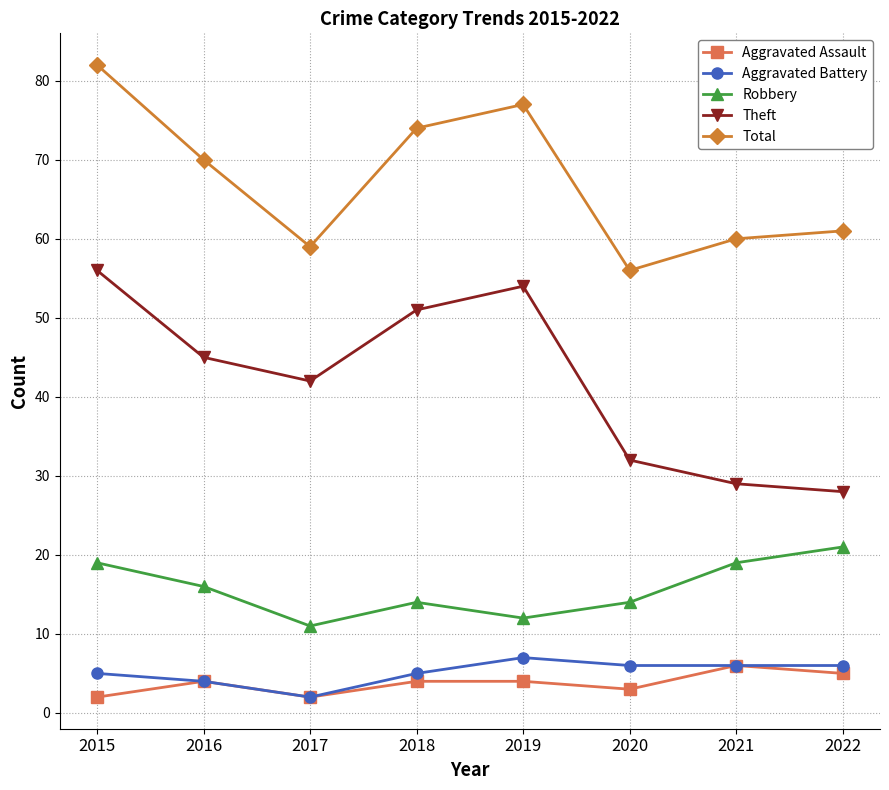

At which category does Aggravated Battery reach its first local valley?

2017